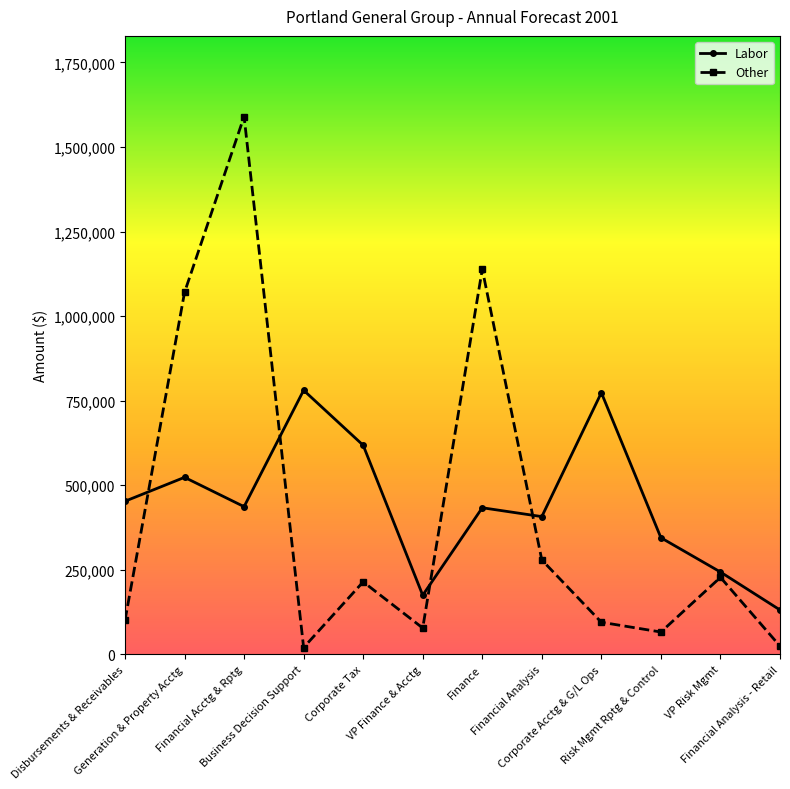

Count the number of categories in the chart.

12